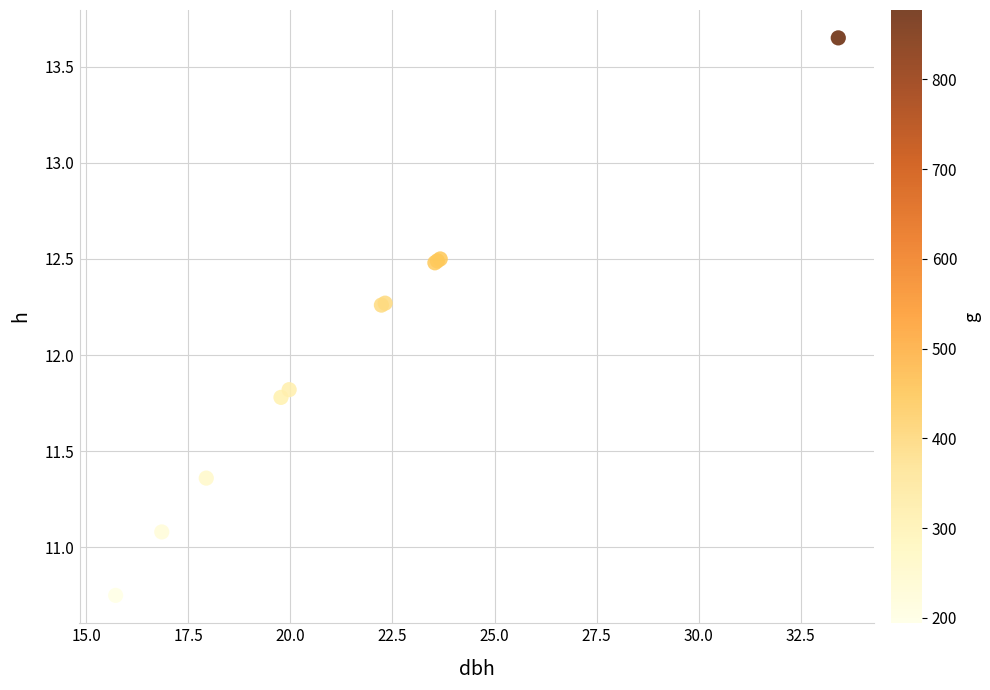

What Y value in the scatter plot is closest to 12?

11.8